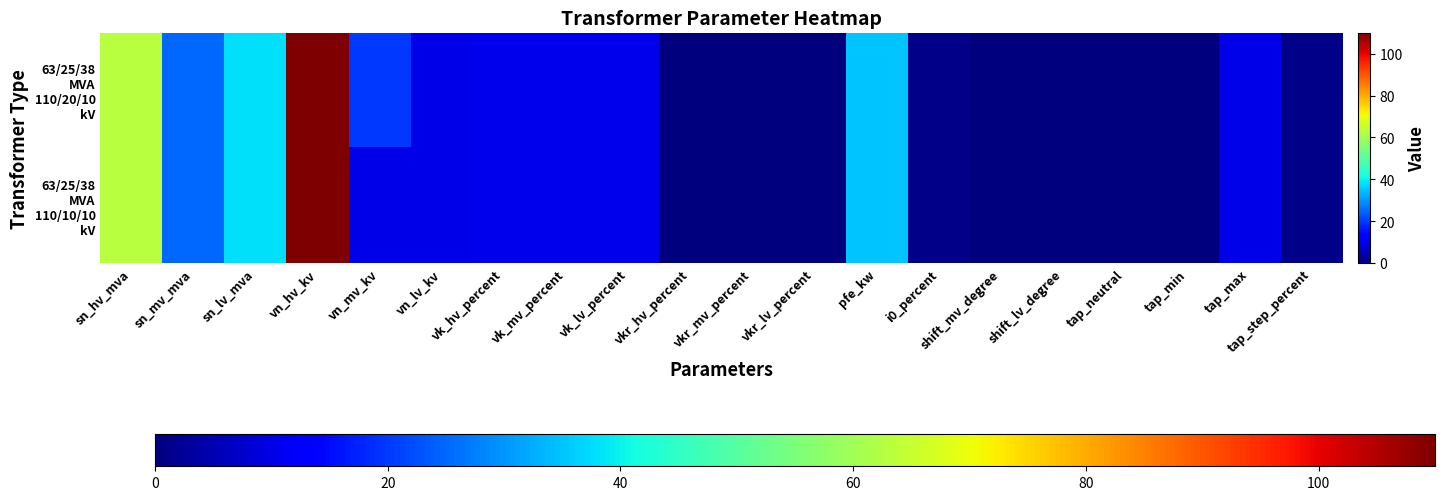

Which series has the largest total across all categories?

63/25/38 MVA 110/20/10 kV